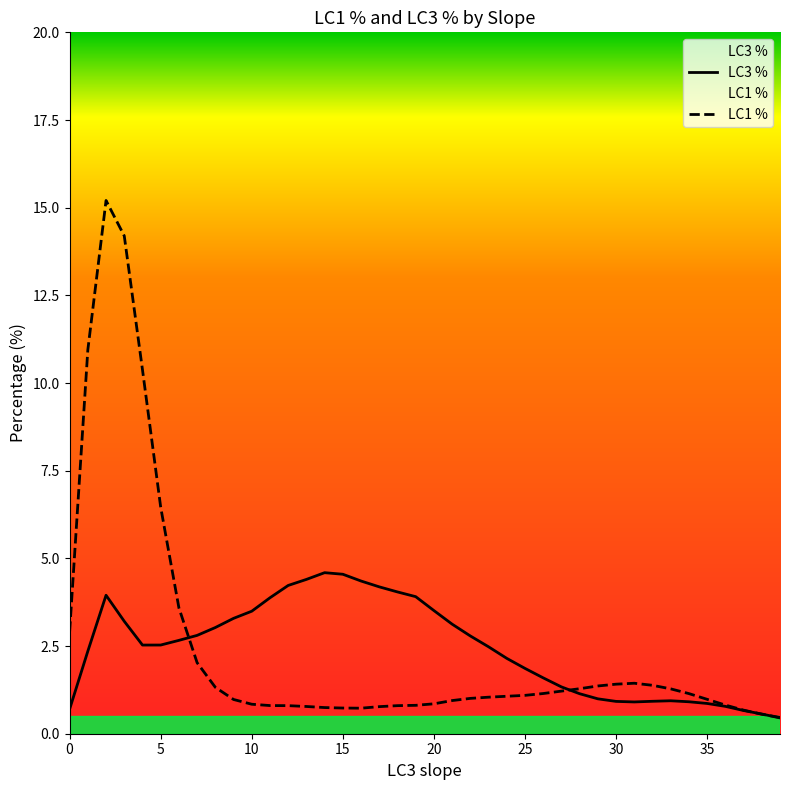

What is the smallest value displayed?

0.5